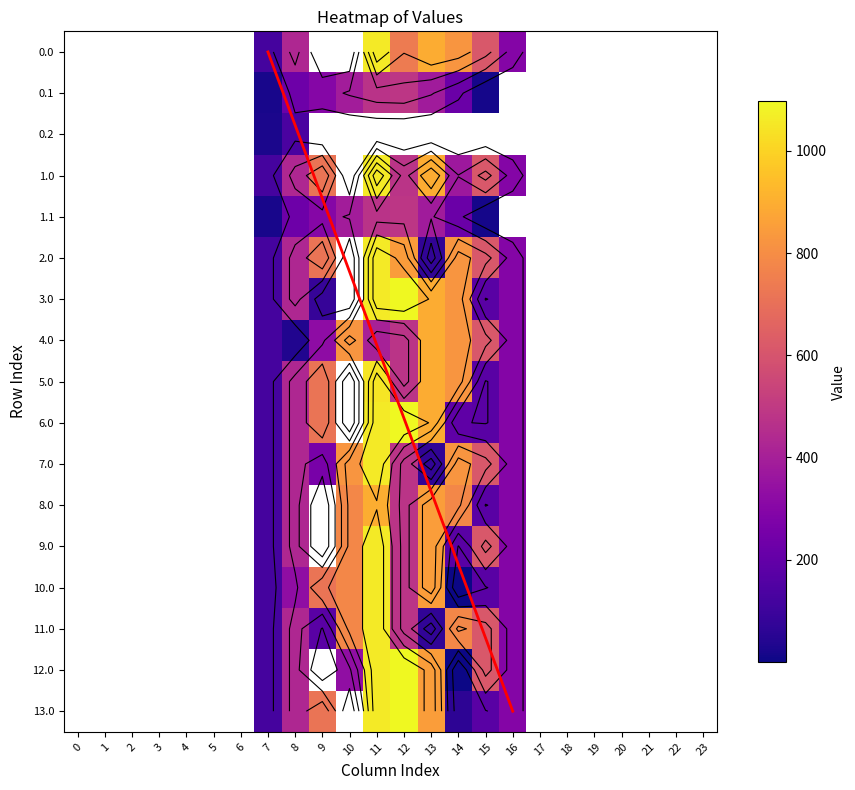

Read the 1.0 value at 8.

430.3